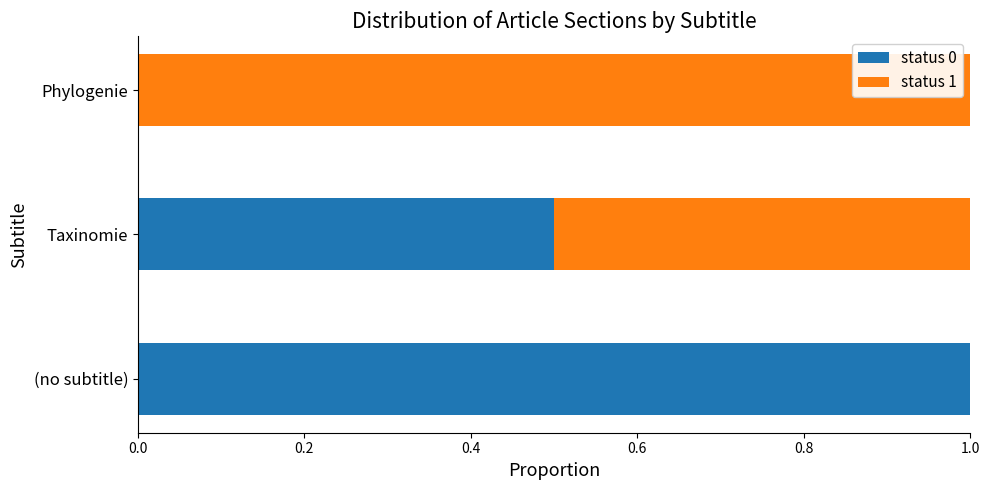

What are all the series names shown in the legend?

status 0, status 1